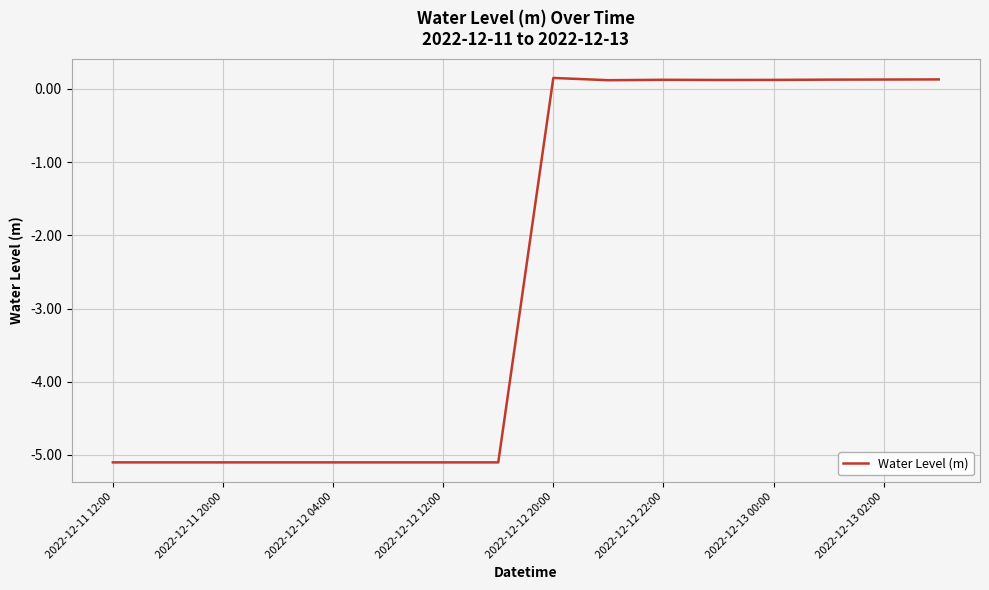

What is the minimum value shown in the chart?

-5.1